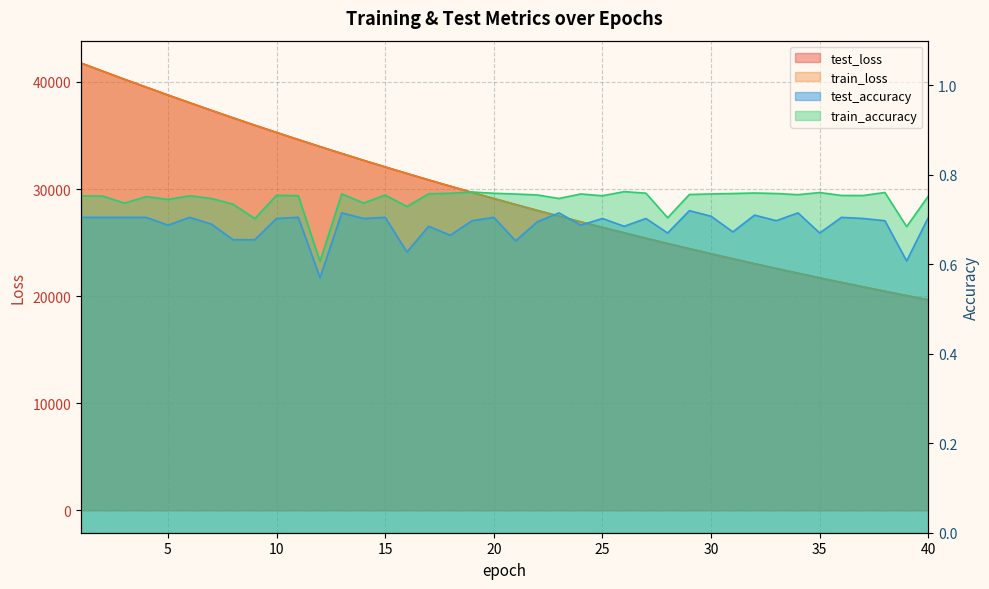

Which label corresponds to the largest value in the chart?

1